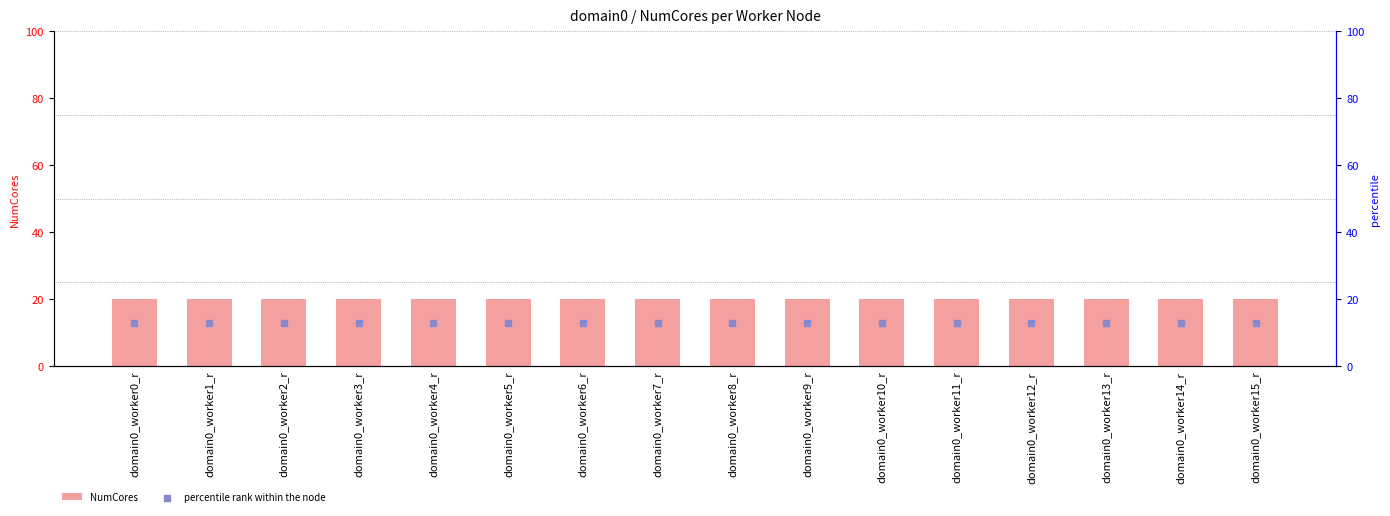

Is the value of percentile rank within the node at domain0_worker11_r greater than the value of NumCores at domain0_worker10_r?

No